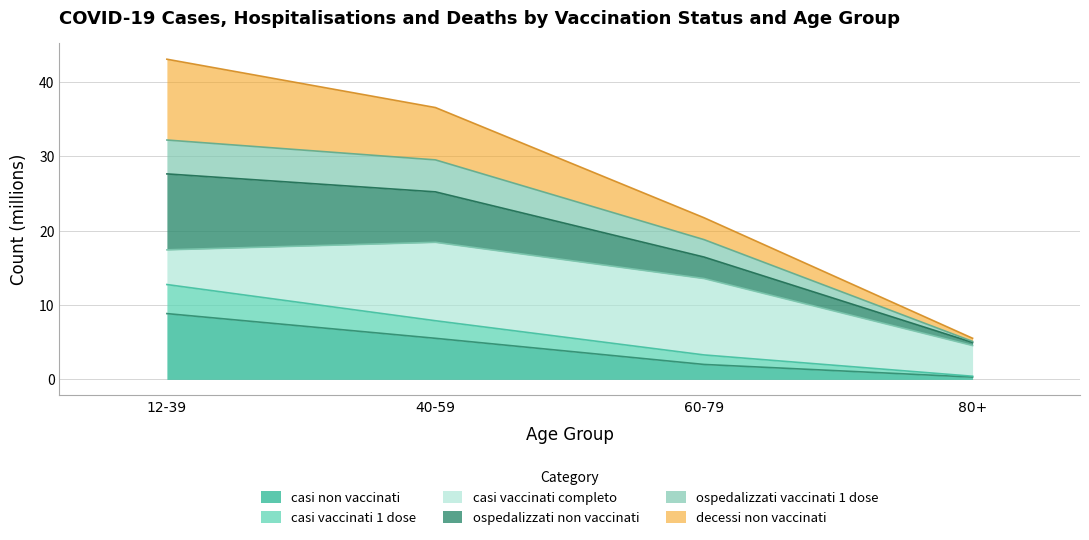

What is the smallest value displayed?

0.3